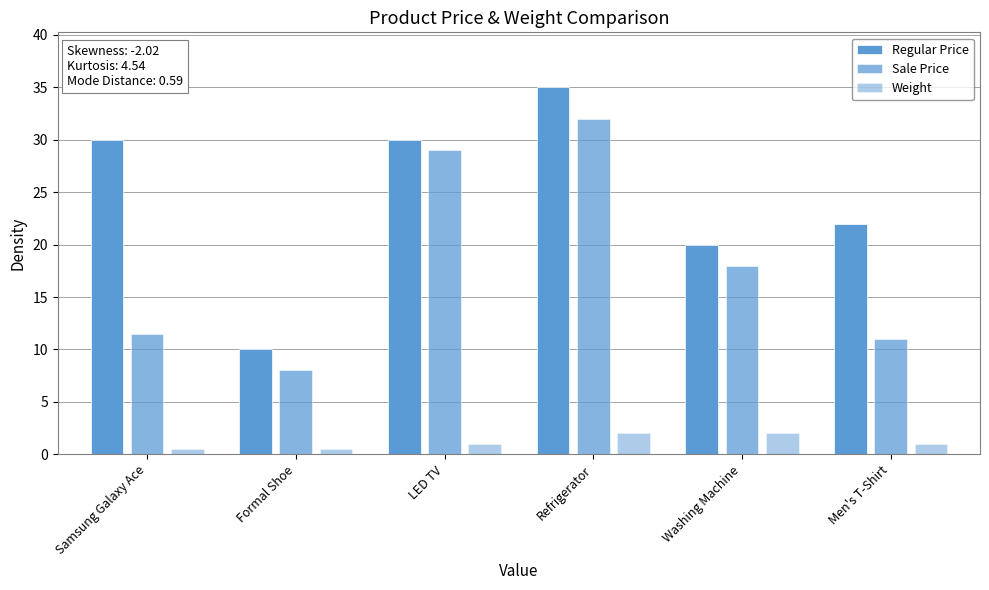

Which has a higher value, Formal Shoe or Samsung Galaxy Ace?

Samsung Galaxy Ace